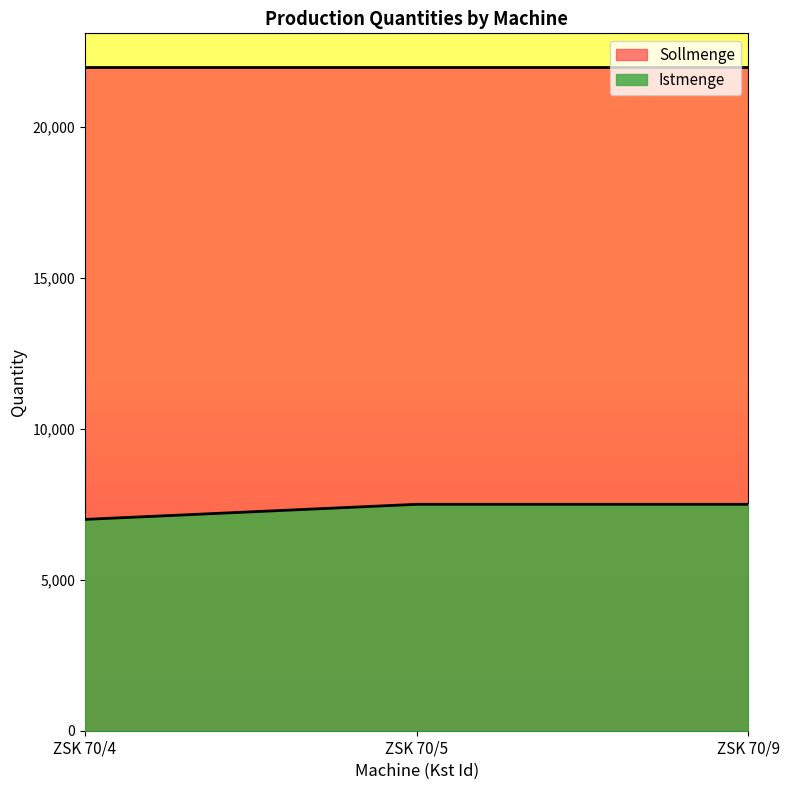

What is the smallest value displayed?

7000